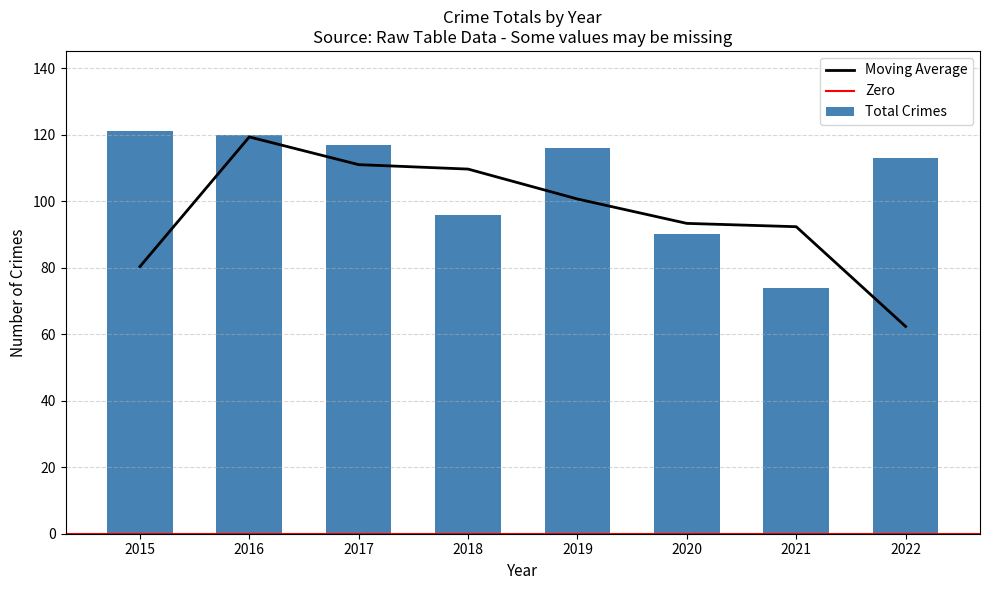

Reading right to left, list all the values displayed in this chart.

2022=113	2021=74	2020=90	2019=116	2018=96	2017=117	2016=120	2015=121